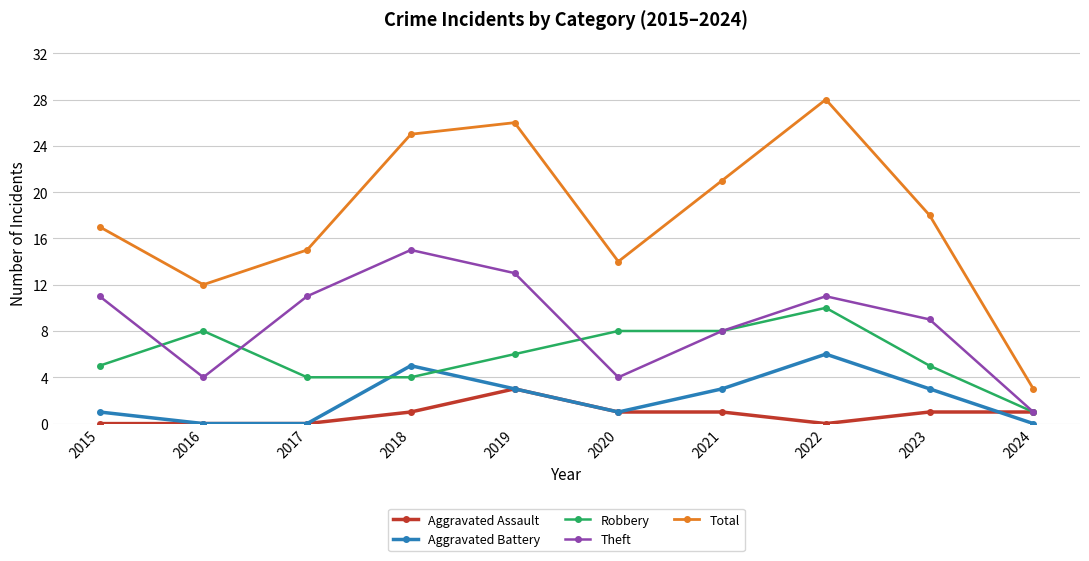

Reading left to right, extract all data points from this chart.

Aggravated Assault: 0	0	0	1	3	1	1	0	1	1
Aggravated Battery: 1	0	0	5	3	1	3	6	3	0
Robbery: 5	8	4	4	6	8	8	10	5	1
Theft: 11	4	11	15	13	4	8	11	9	1
Total: 17	12	15	25	26	14	21	28	18	3